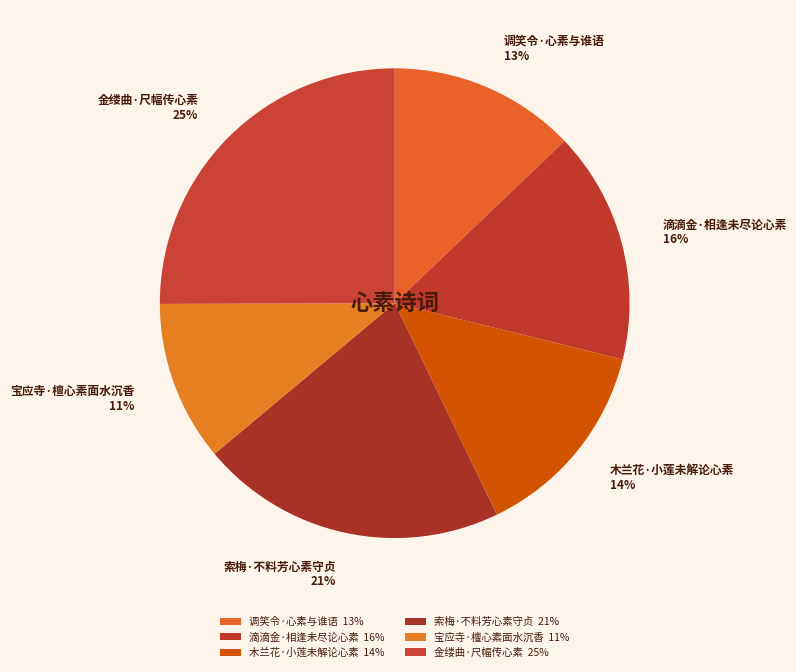

To the nearest percent, what is the combined percentage of 金缕曲·尺幅传心素 and 宝应寺·檀心素面水沉香?

36%